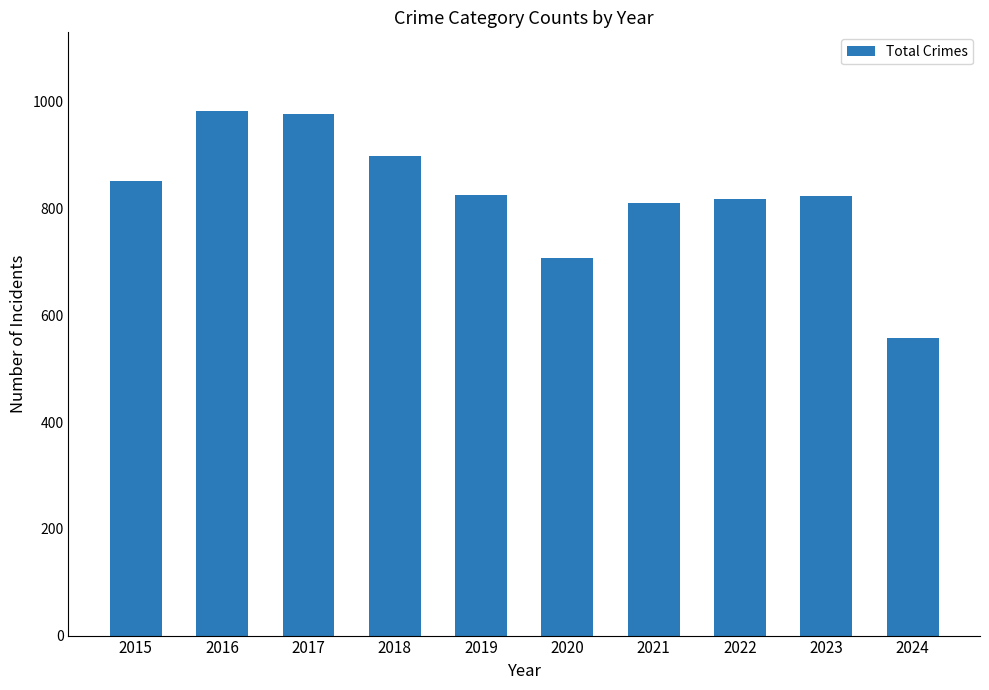

Which category has the lowest value across all series?

2024